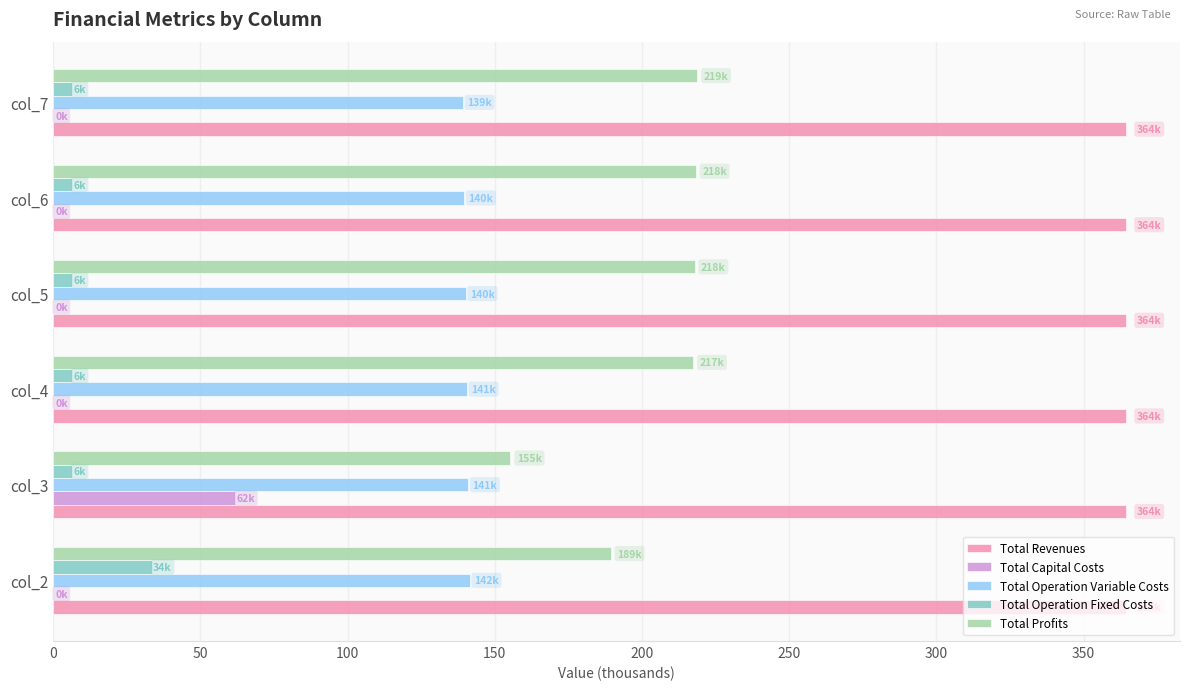

What is the maximum value for Total Revenues?

364.5